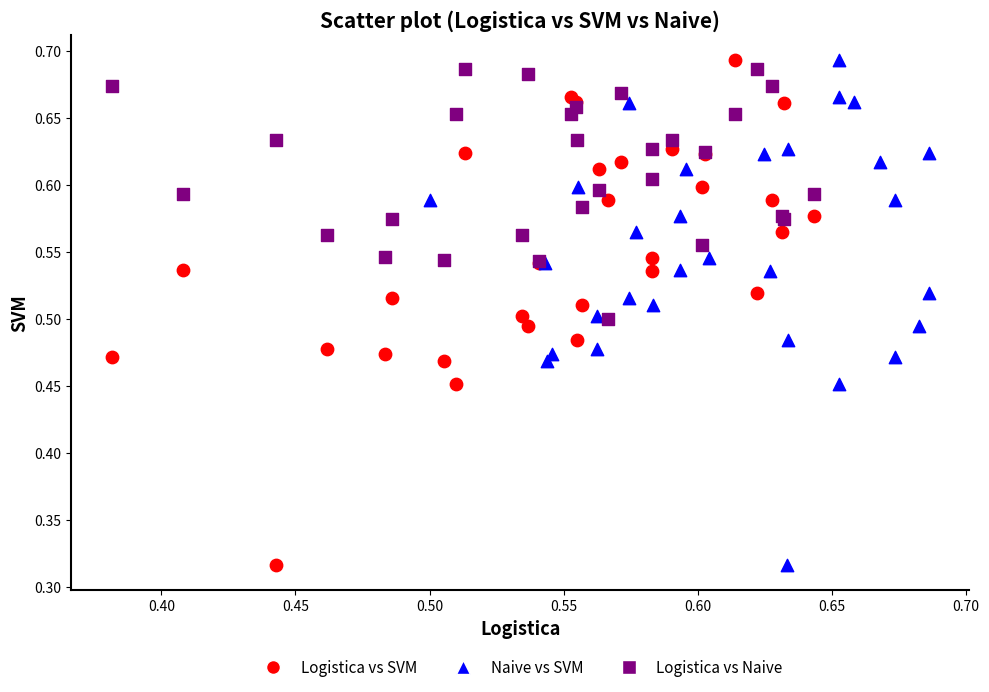

What are all the series names shown in the legend?

Logistica vs SVM, Naive vs SVM, Logistica vs Naive